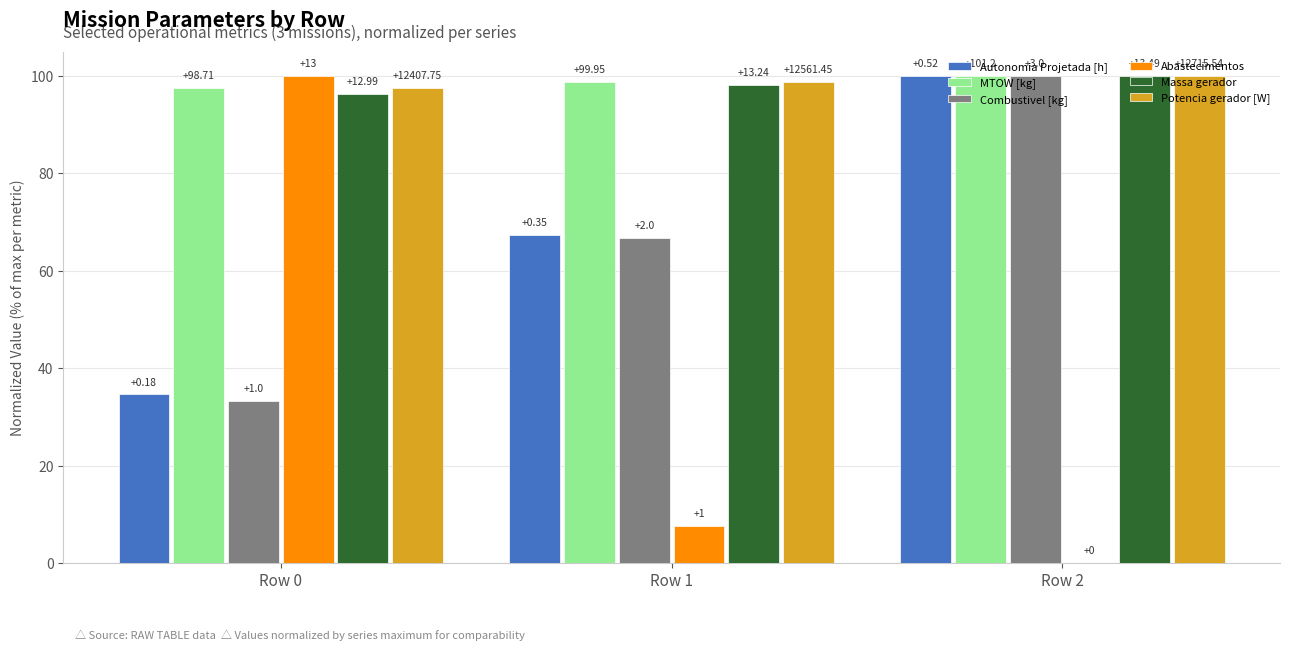

Which series changed the most between Row 0 and Row 1?

Abastecimentos